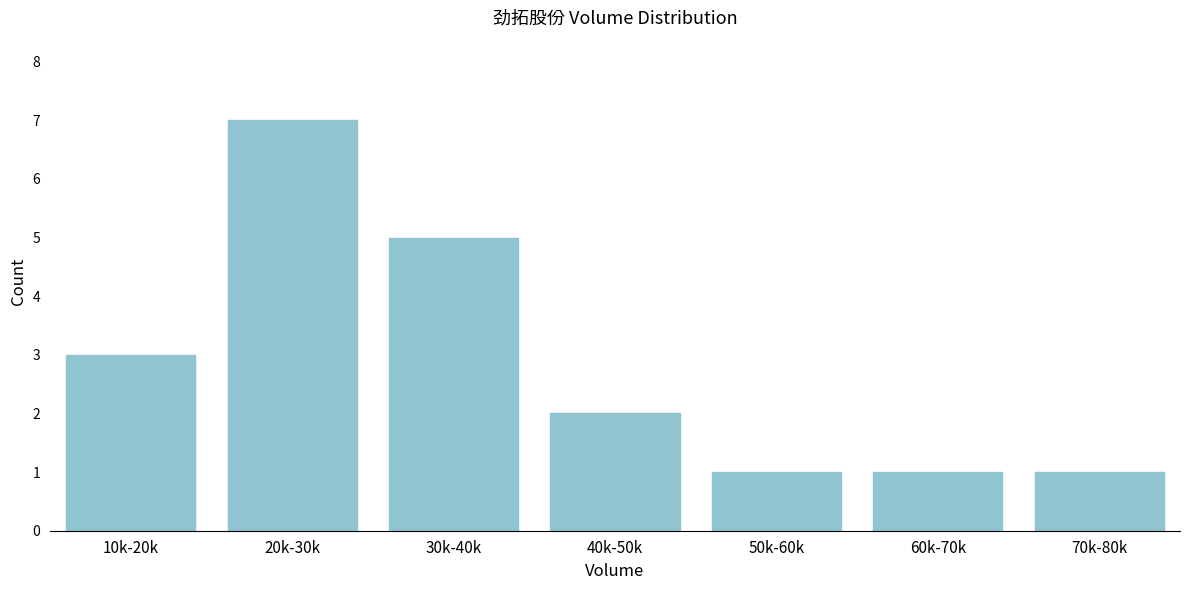

Reading left to right, extract all data points from this chart.

3	7	5	2	1	1	1